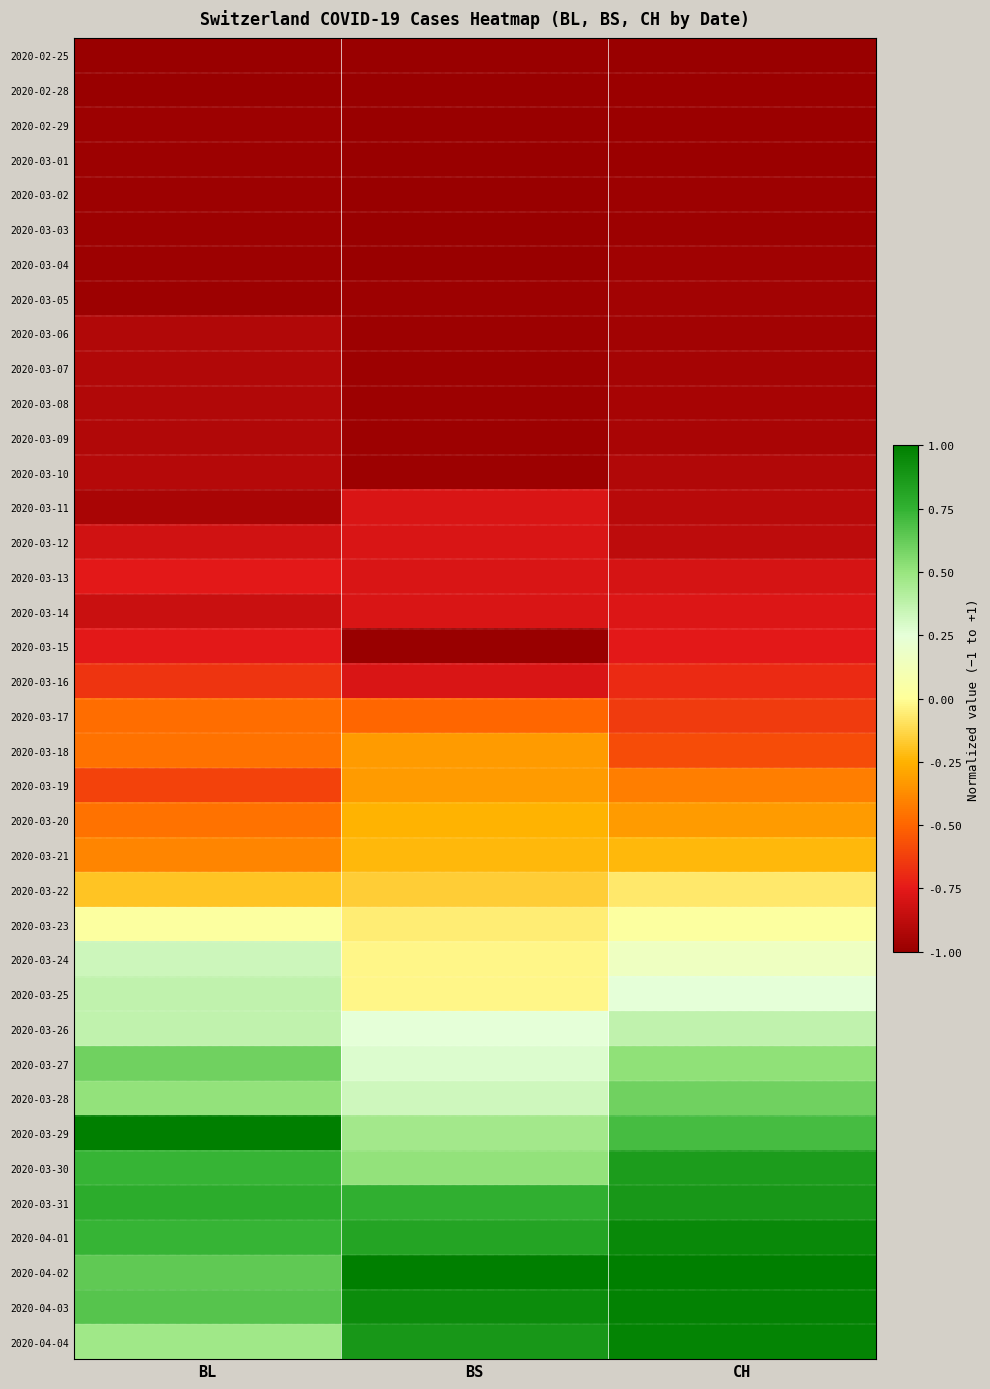

How many series are shown in this chart?

38